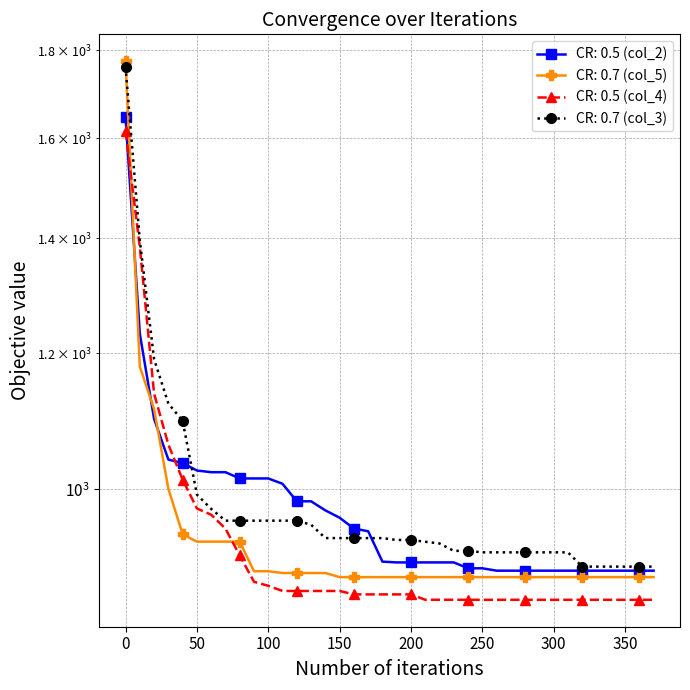

The value of Test (BSR: 0.3 | CR: 0.7 | MR: 0.2 | Po... [col_5] at 220 is 929.9. True or false?

True